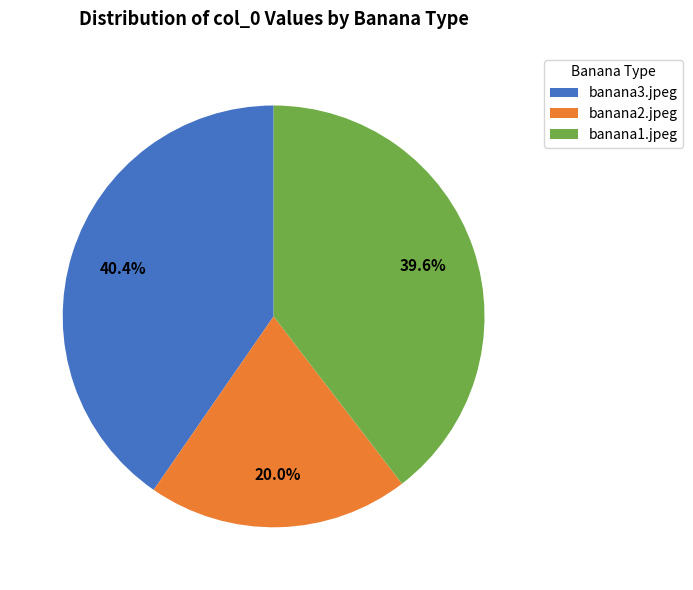

The banana3.jpeg slice represents 11% of the pie. True or false?

False